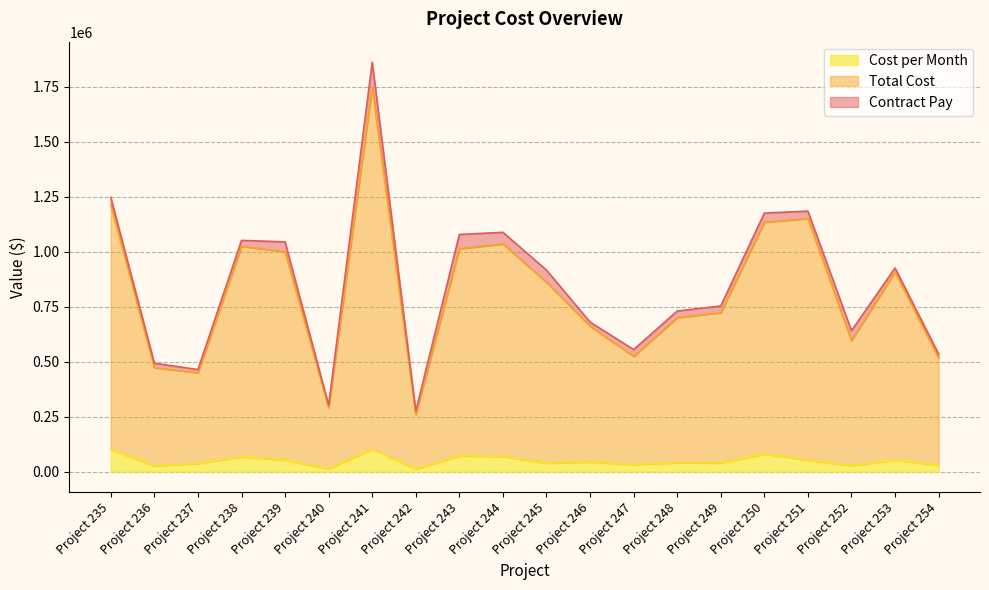

Rank the series by their maximum value, from highest to lowest.

Contract Pay, Total Cost, Cost per Month